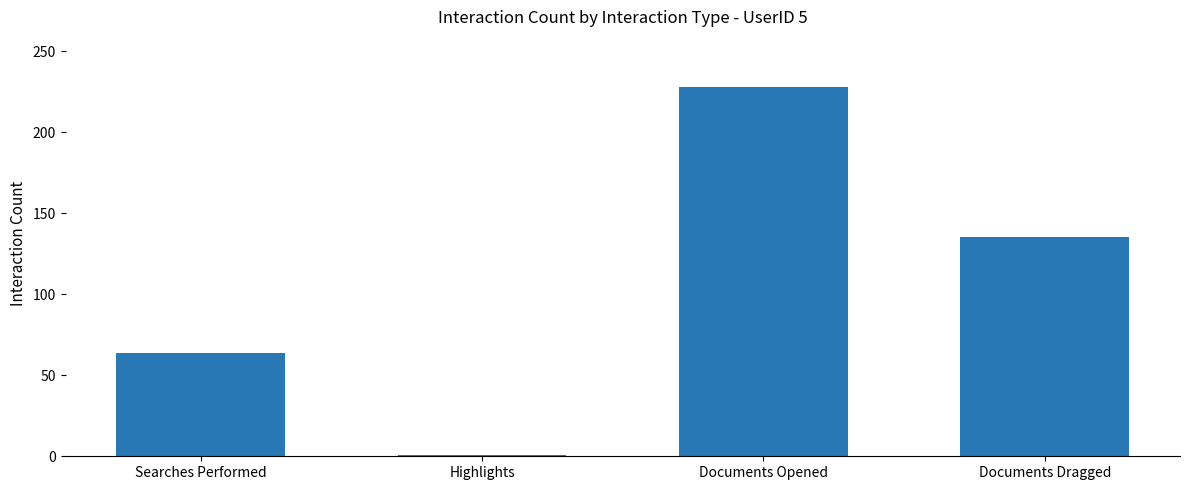

Rank the categories by value from highest to lowest.

Documents Opened, Documents Dragged, Searches Performed, Highlights